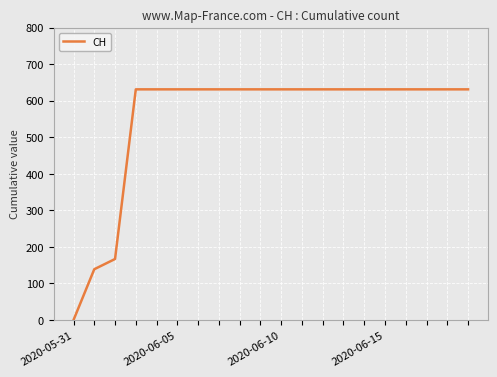

What is the sum of all values?

11033